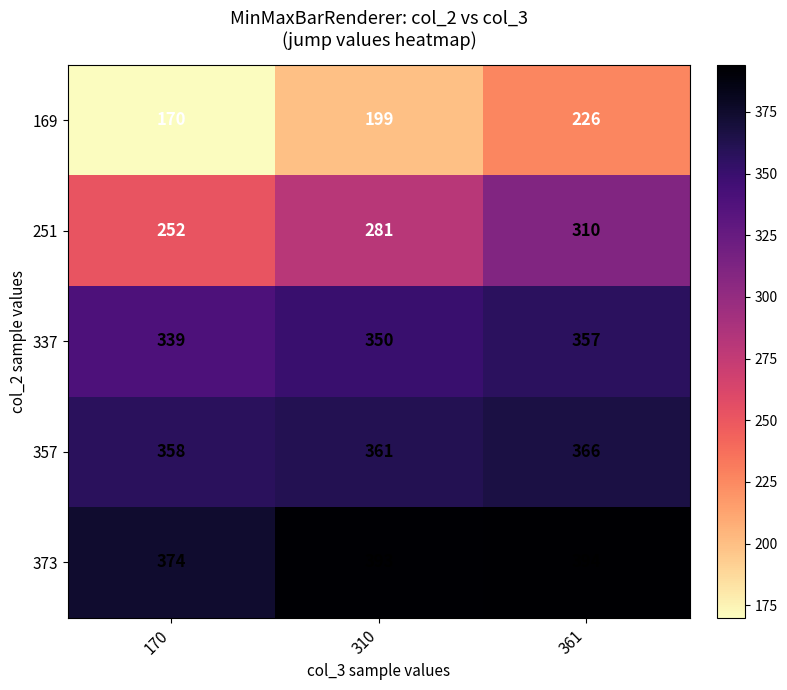

True or false: 169 has a value of 111 at 170.

False